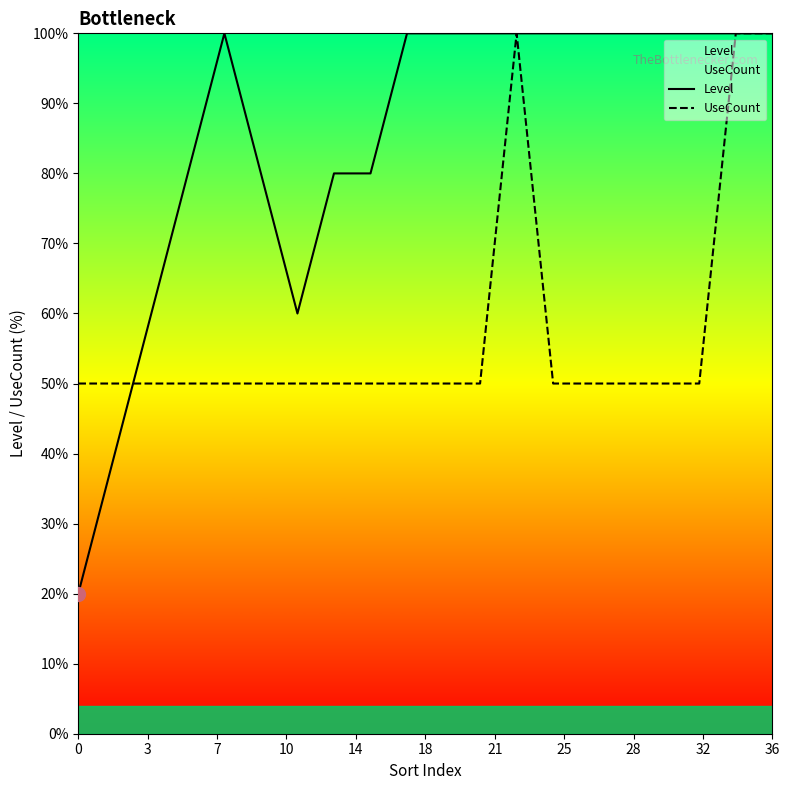

What is the highest value of the Level series?

100